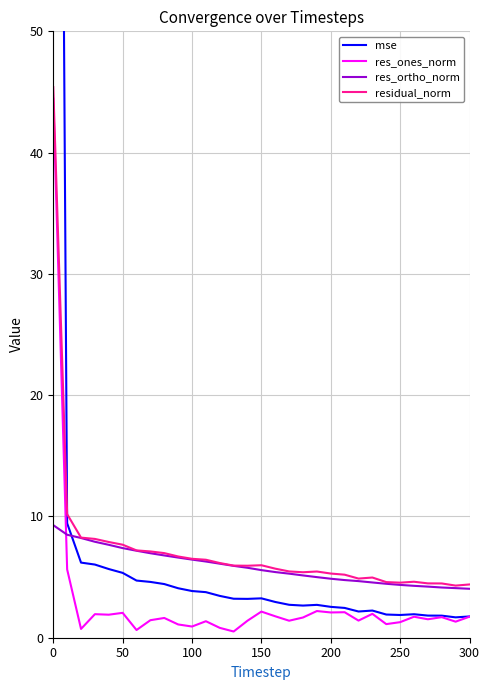

What is the highest value of the residual_norm series?

45.4